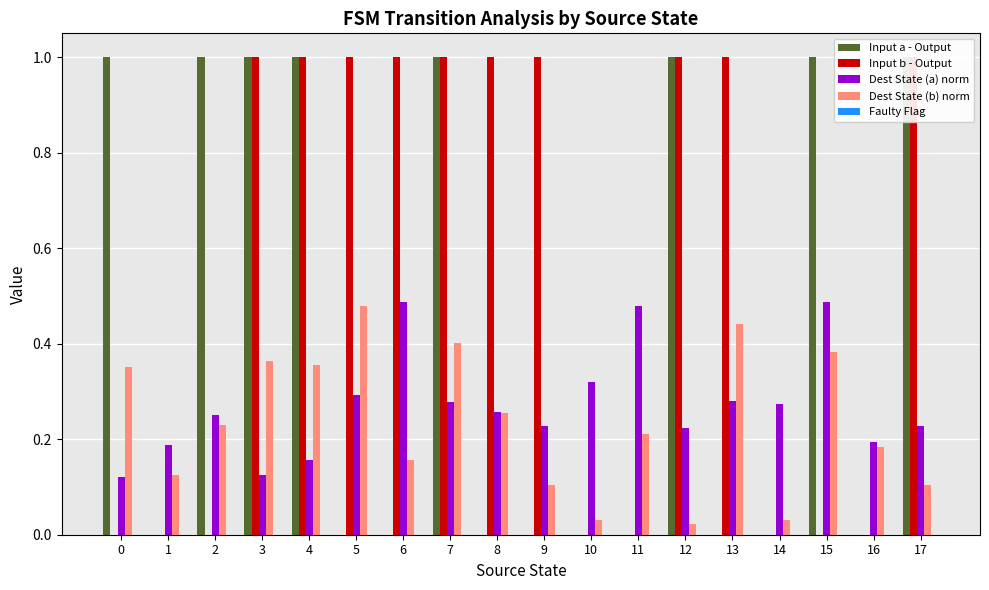

Reading left to right, list all the values displayed in this chart.

Input a - Output: 0=1.0	1=0.0	2=1.0	3=1.0	4=1.0	5=0.0	6=0.0	7=1.0	8=0.0	9=0.0	10=0.0	11=0.0	12=1.0	13=0.0	14=0.0	15=1.0	16=0.0	17=1.0
Input b - Output: 0=0.0	1=0.0	2=0.0	3=1.0	4=1.0	5=1.0	6=1.0	7=1.0	8=1.0	9=1.0	10=0.0	11=0.0	12=1.0	13=1.0	14=0.0	15=0.0	16=0.0	17=1.0
Dest State (a) norm: 0=0.1	1=0.2	2=0.2	3=0.1	4=0.2	5=0.3	6=0.5	7=0.3	8=0.3	9=0.2	10=0.3	11=0.5	12=0.2	13=0.3	14=0.3	15=0.5	16=0.2	17=0.2
Dest State (b) norm: 0=0.4	1=0.1	2=0.2	3=0.4	4=0.4	5=0.5	6=0.2	7=0.4	8=0.3	9=0.1	10=0.0	11=0.2	12=0.0	13=0.4	14=0.0	15=0.4	16=0.2	17=0.1
Faulty Flag: 0=0.0	1=0.0	2=0.0	3=0.0	4=0.0	5=0.0	6=0.0	7=0.0	8=0.0	9=0.0	10=0.0	11=0.0	12=0.0	13=0.0	14=0.0	15=0.0	16=0.0	17=0.0